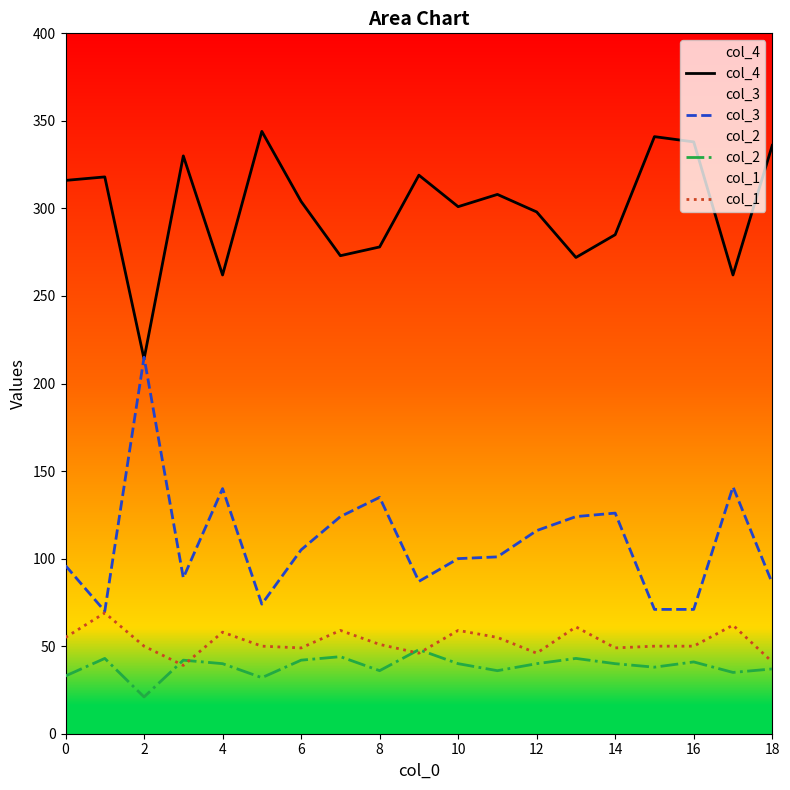

What value does the col_1 series have at 18, to the nearest 5?

40